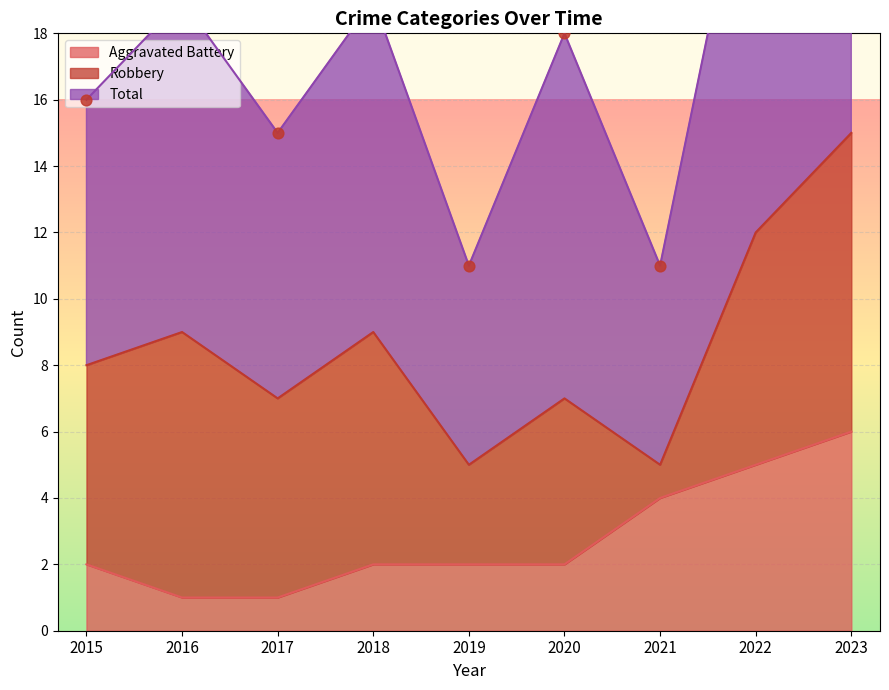

At how many categories does at least one series exceed 3?

9